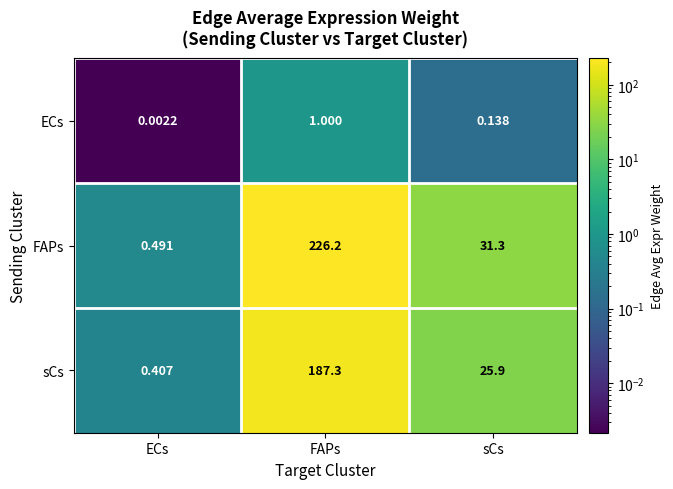

At which category is the sum across all series the highest?

FAPs